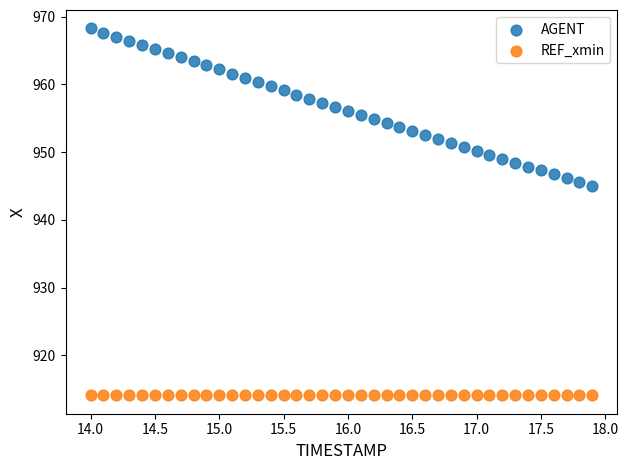

What are all the series names shown in the legend?

AGENT, REF_xmin